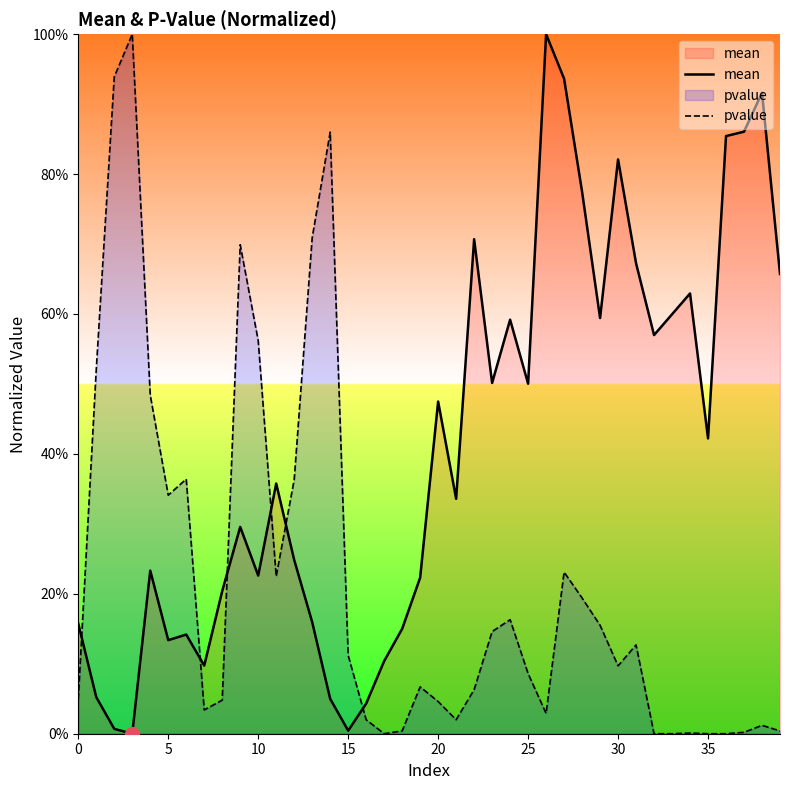

Which series has the largest total across all categories?

mean